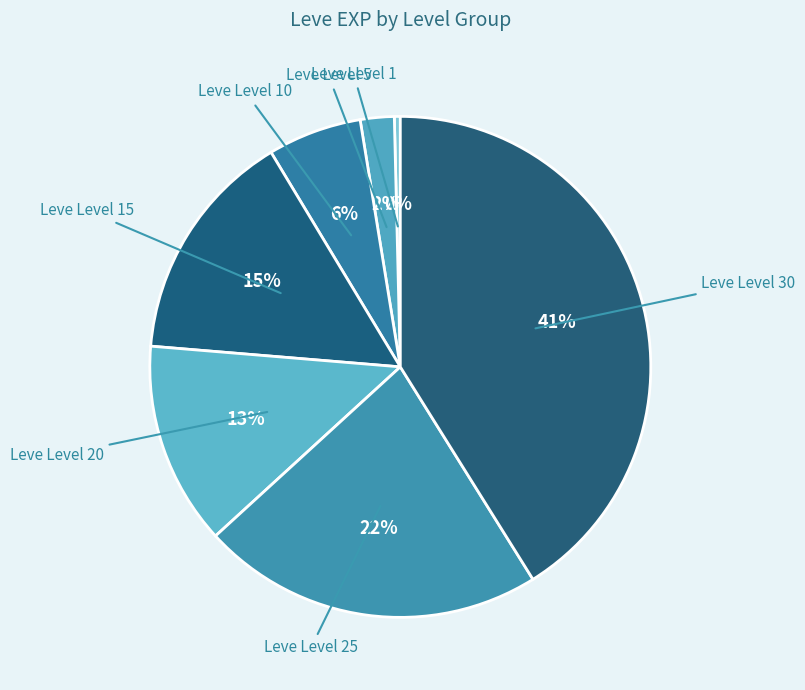

Rank the categories by value from lowest to highest.

Leve Level 1, Leve Level 5, Leve Level 10, Leve Level 20, Leve Level 15, Leve Level 25, Leve Level 30